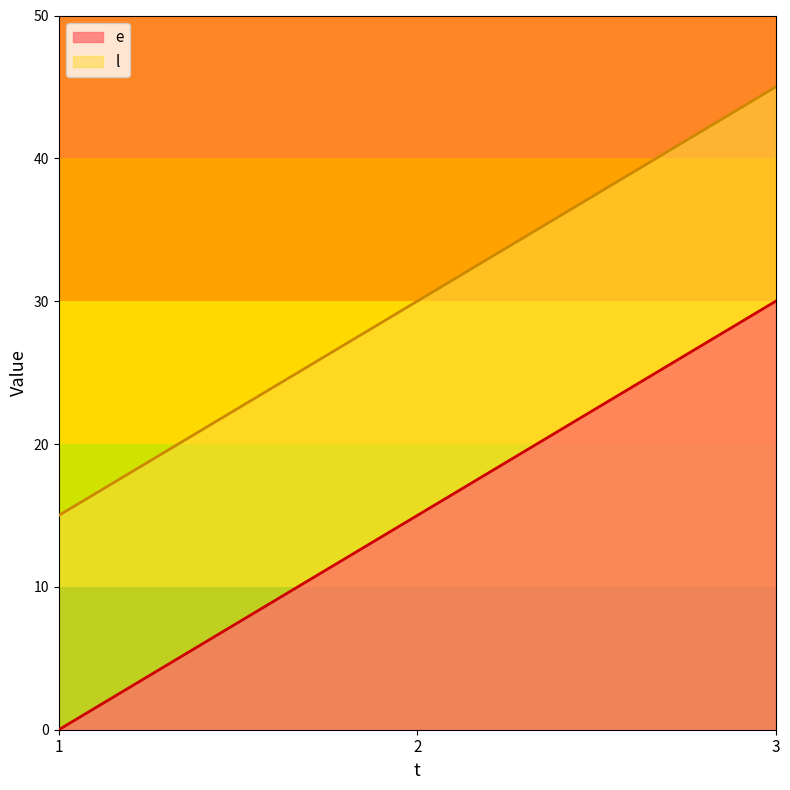

What is the approximate value of e at 3, to the nearest 5?

30